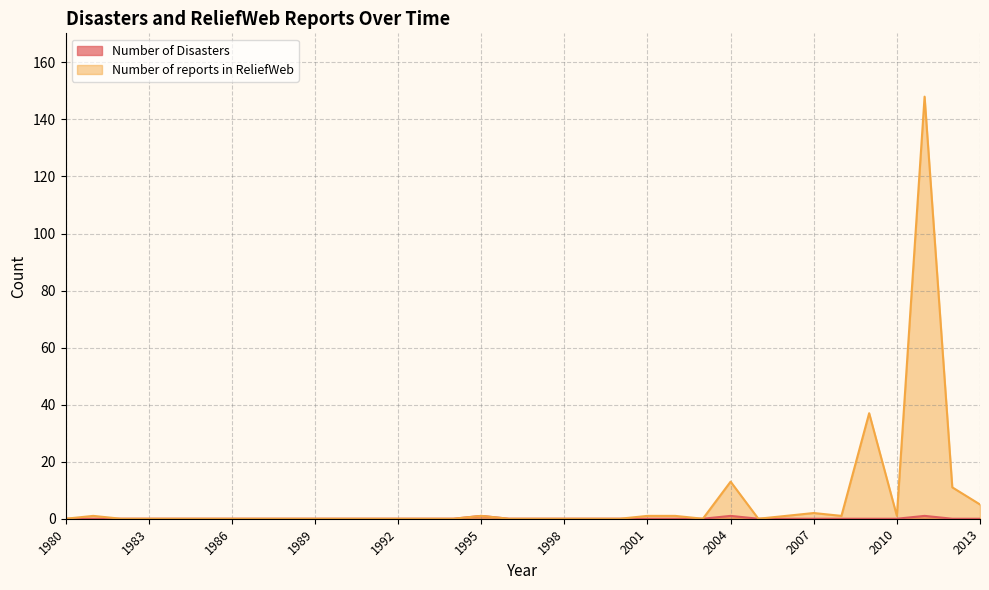

Reading left to right, transcribe all the data shown in this chart.

Number of Disasters: 0	0	0	0	0	0	0	0	0	0	0	0	0	0	0	1	0	0	0	0	0	0	0	0	1	0	0	0	0	0	0	1	0	0
Number of reports in ReliefWeb: 0	1	0	0	0	0	0	0	0	0	0	0	0	0	0	1	0	0	0	0	0	1	1	0	13	0	1	2	1	37	1	148	11	5